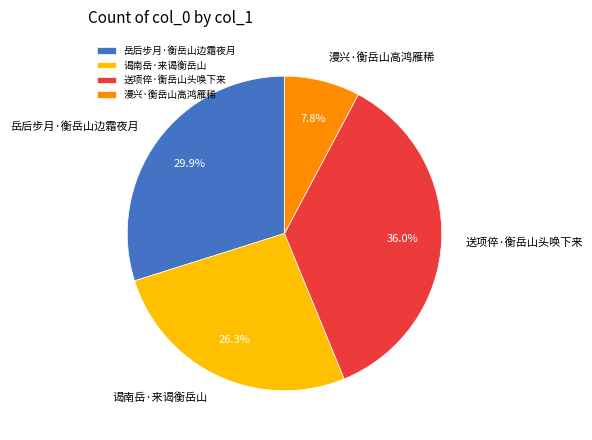

Is it true that 送项倅·衡岳山头唤下来 is 36% of the pie?

True